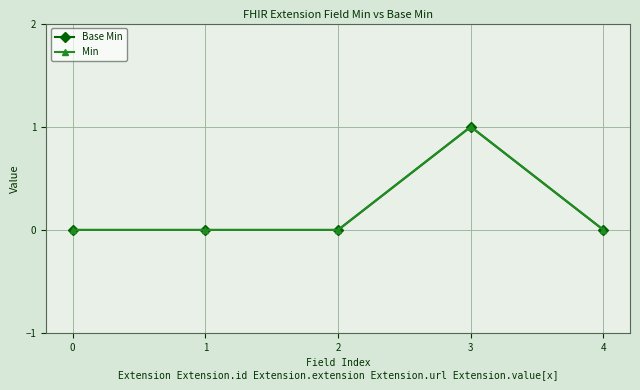

Which series has the widest spread of values?

Base Min